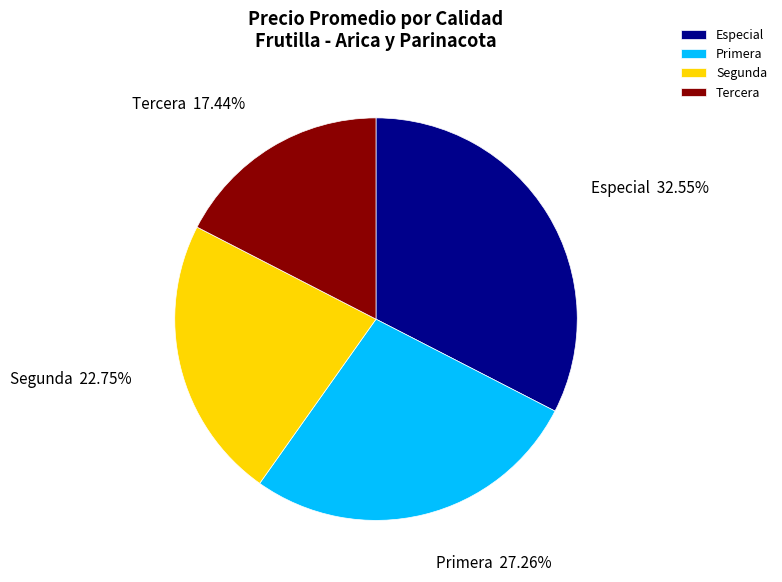

To the nearest percent, what portion does Primera represent?

27%